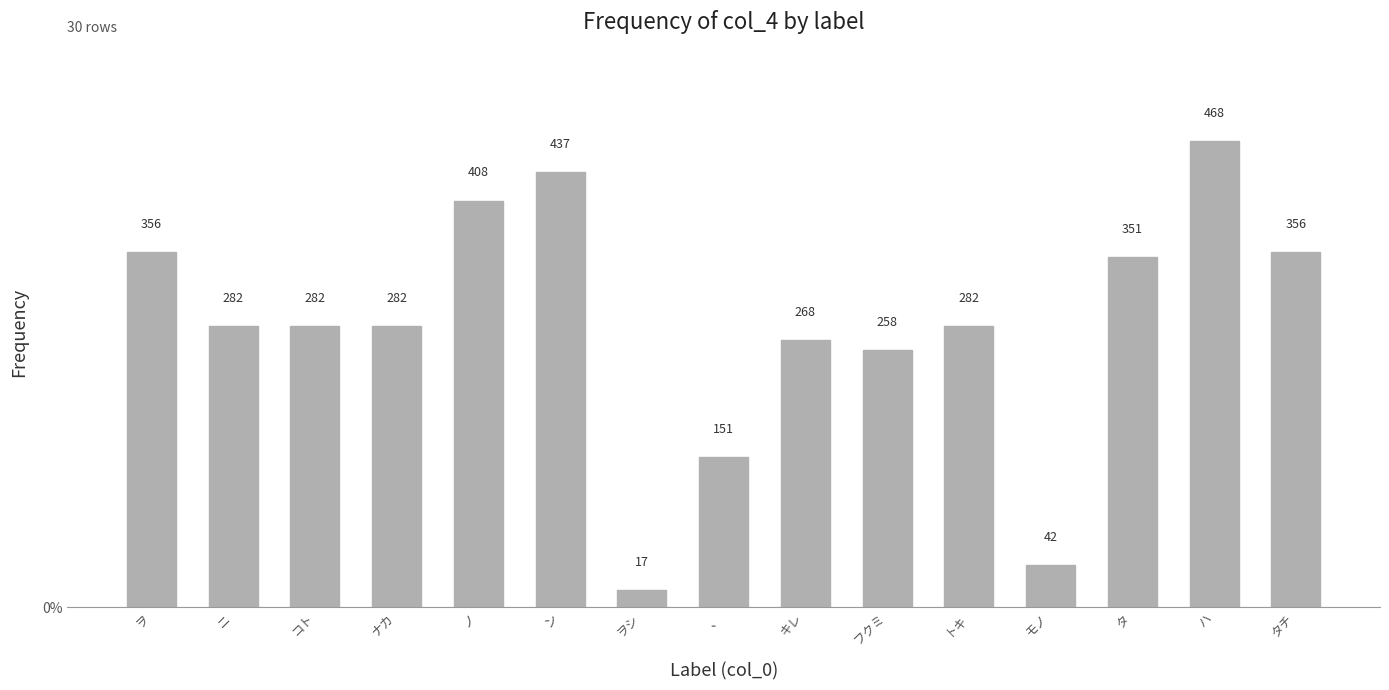

At which category does the chart reach its minimum across all series?

ヲシ